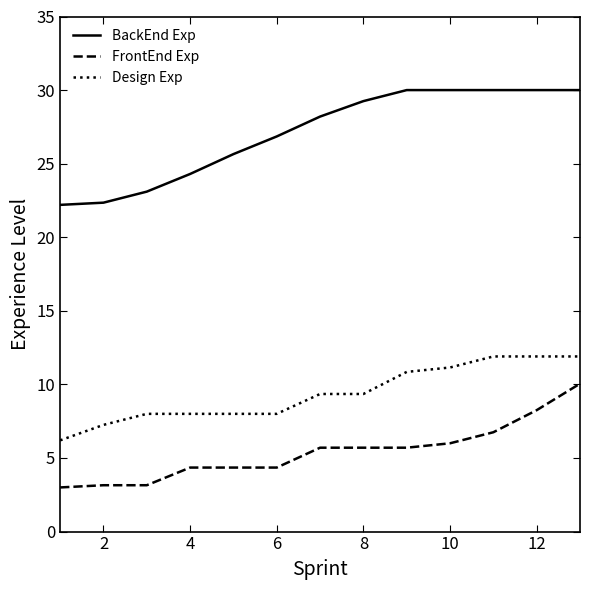

How many lines are shown in the chart?

3